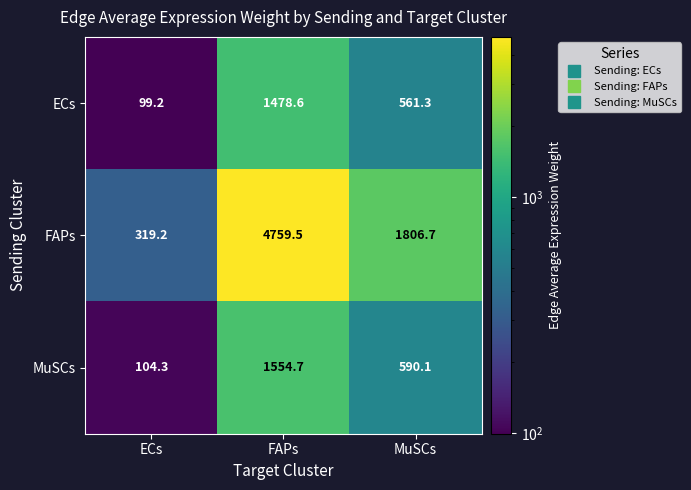

Where does the MuSCs series first go above 590?

FAPs